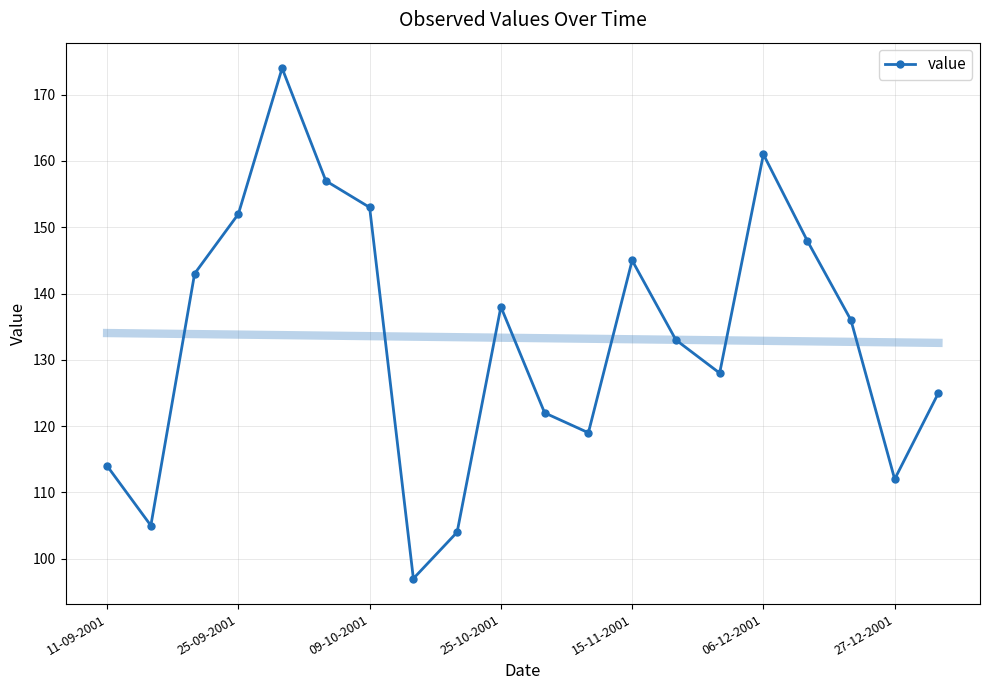

What value does the data have at 10, to the nearest 10?

120